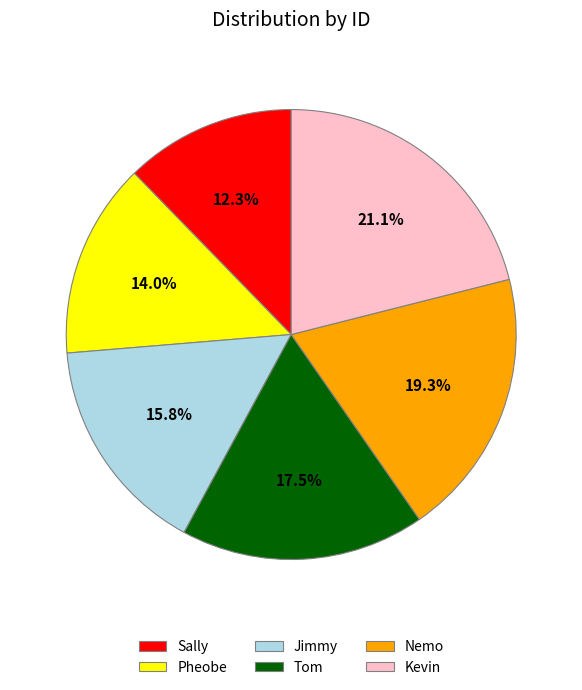

Is the sum of Tom and Jimmy greater than half?

No